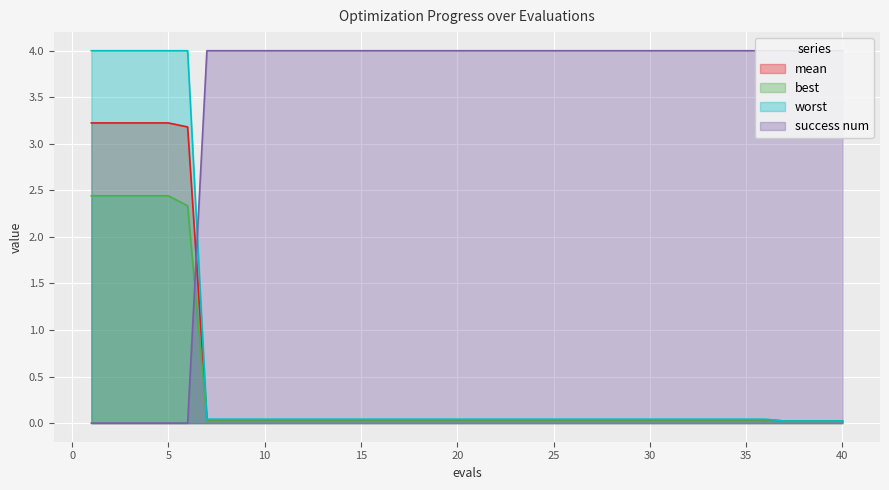

True or false: success num and mean intersect in this chart.

True